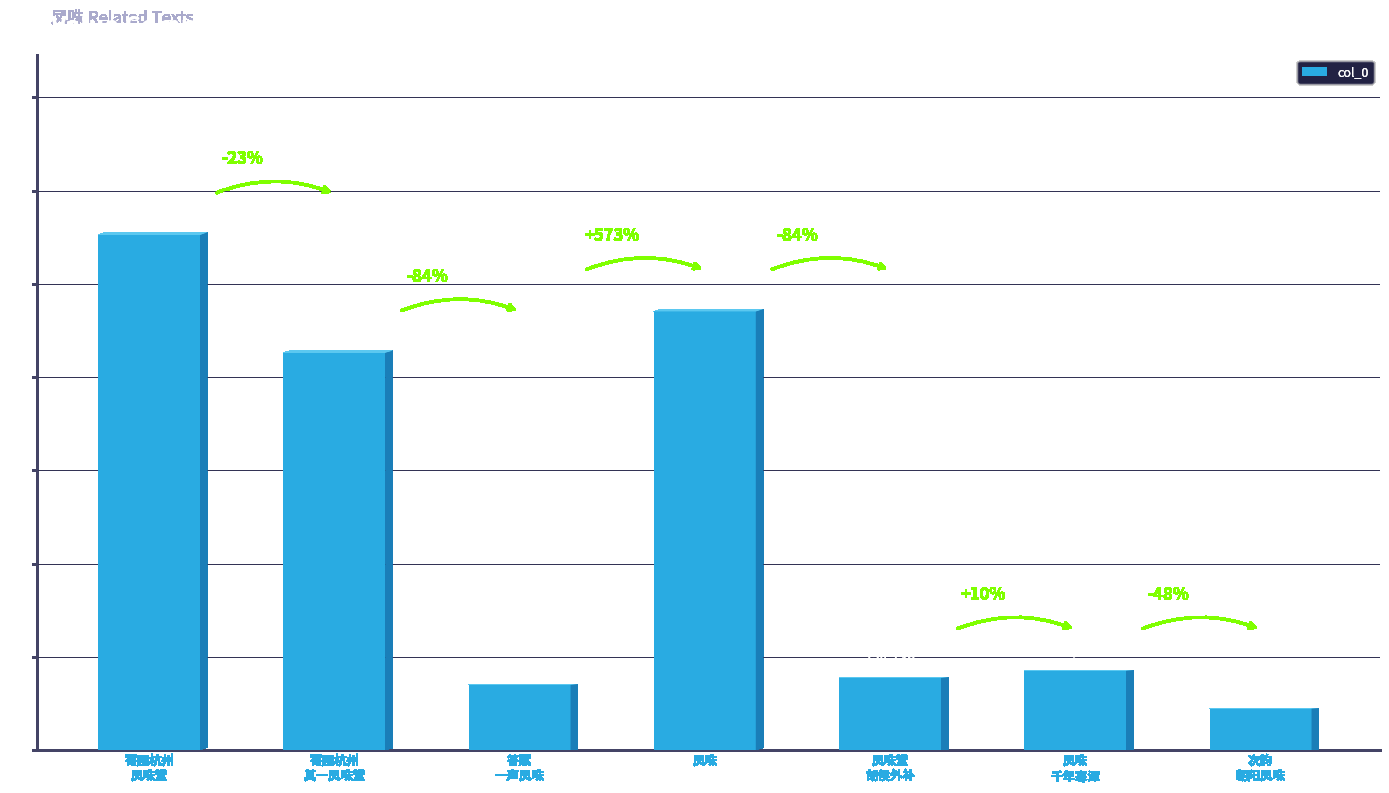

What is the label of the 1st bar from the right?

次韵
朝阳凤咮